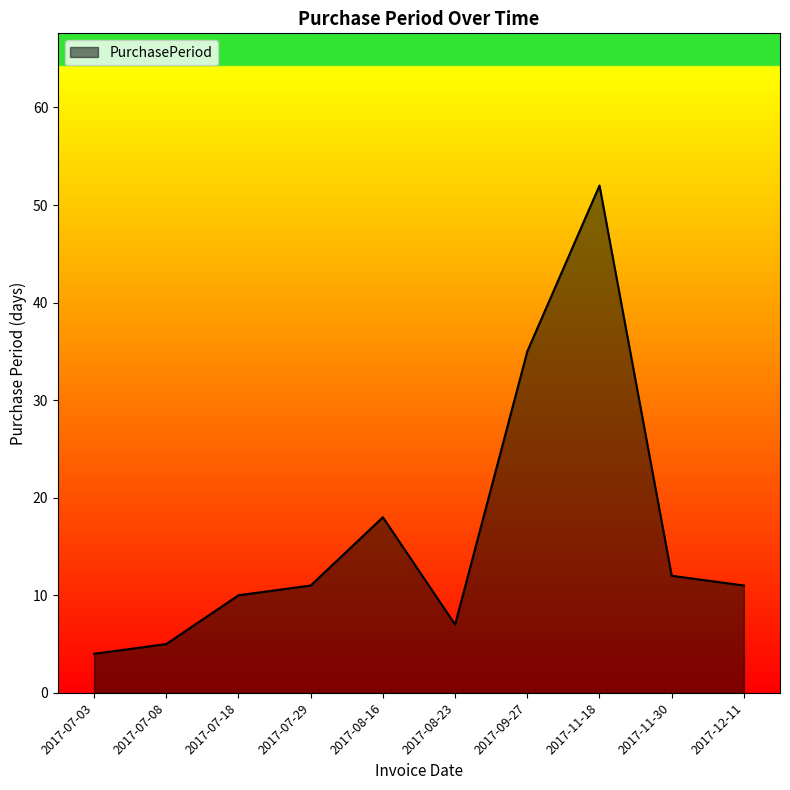

What is the ratio of the value at 2017-11-30 to the value at 2017-09-27?

0.3